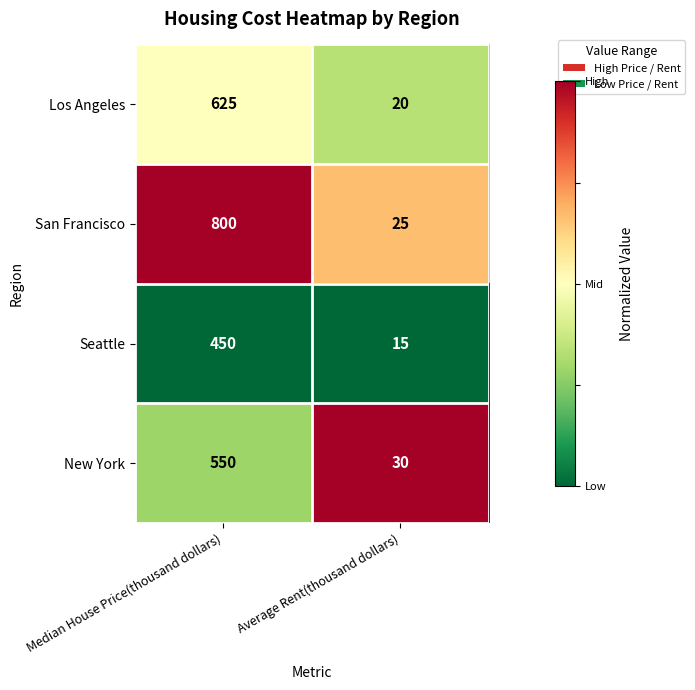

The value of Los Angeles at Average Rent(thousand dollars) is 20. True or false?

True